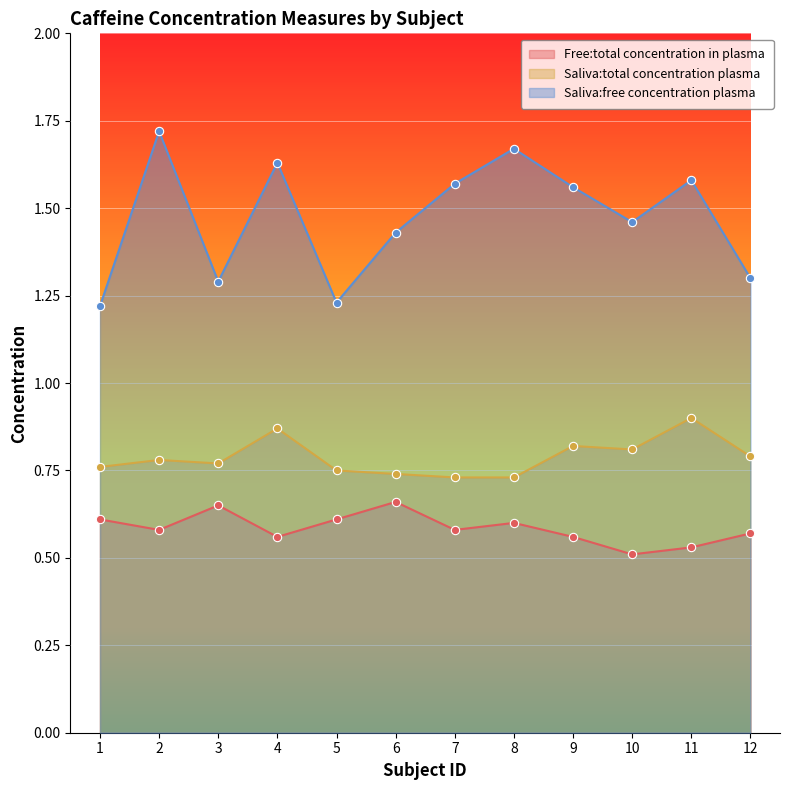

In Saliva:free concentration plasma, how many points are higher than both neighbors (excluding endpoints)?

4